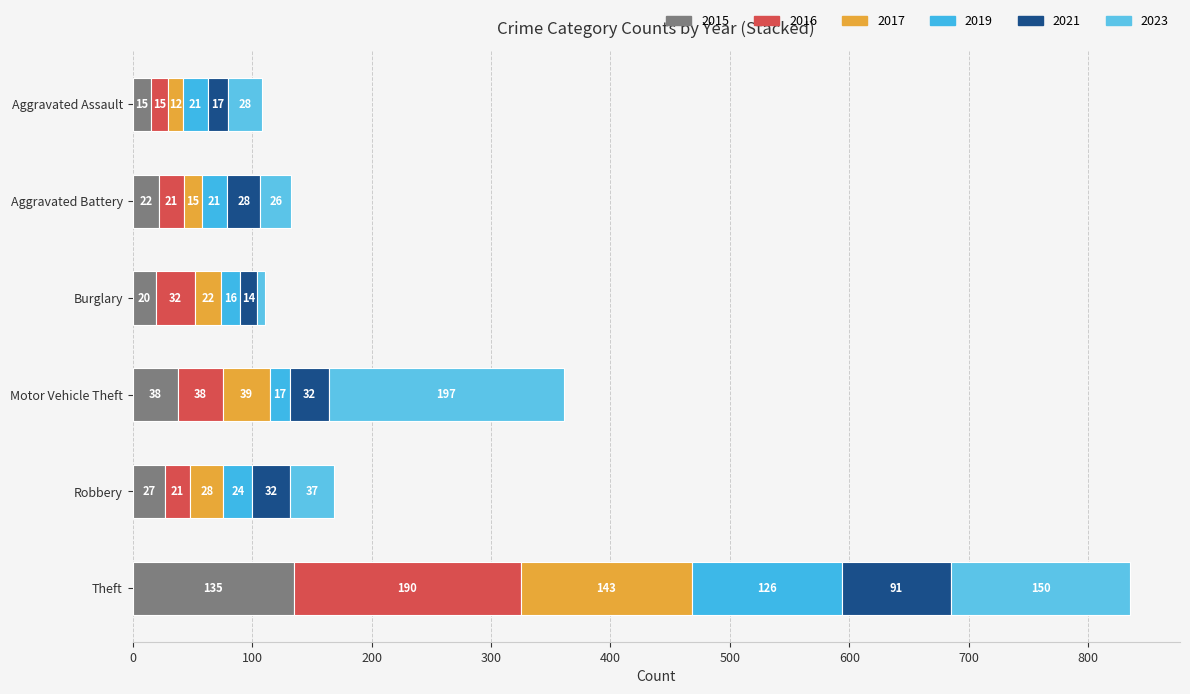

How many distinct data groups are displayed?

6